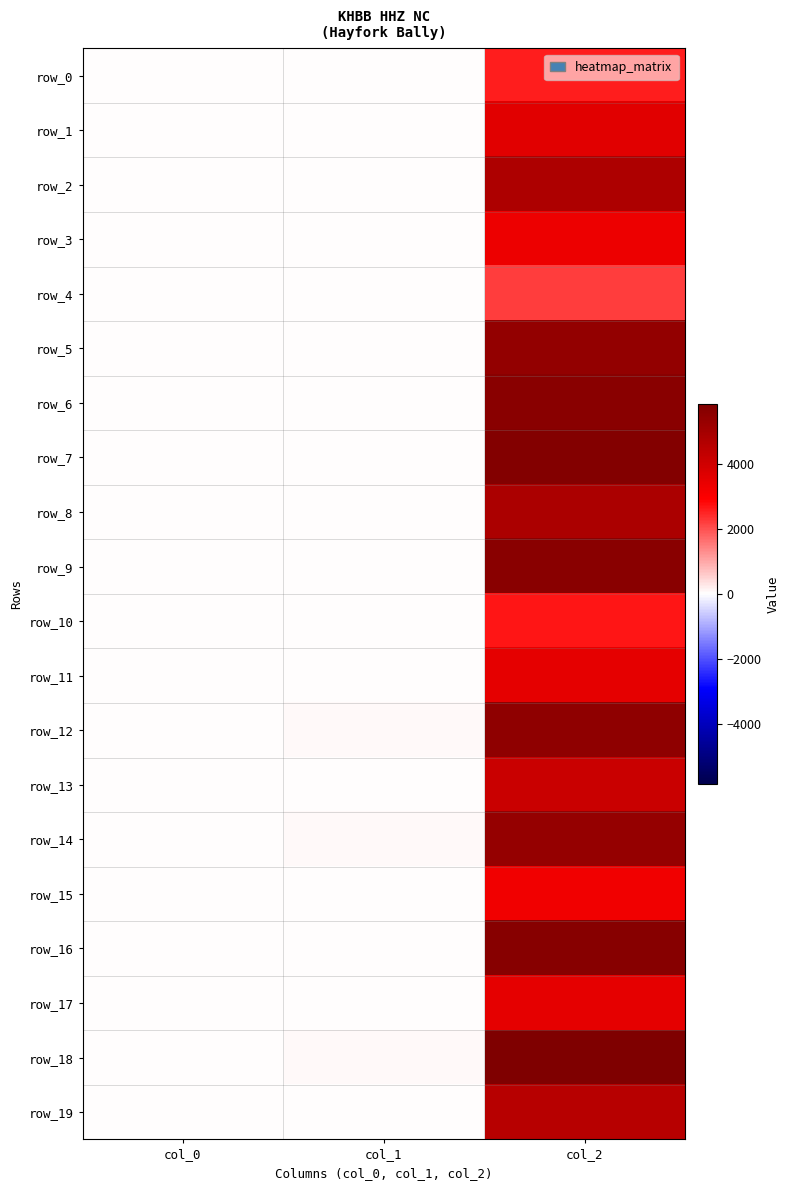

What is the sum of all row_5 values?

5402